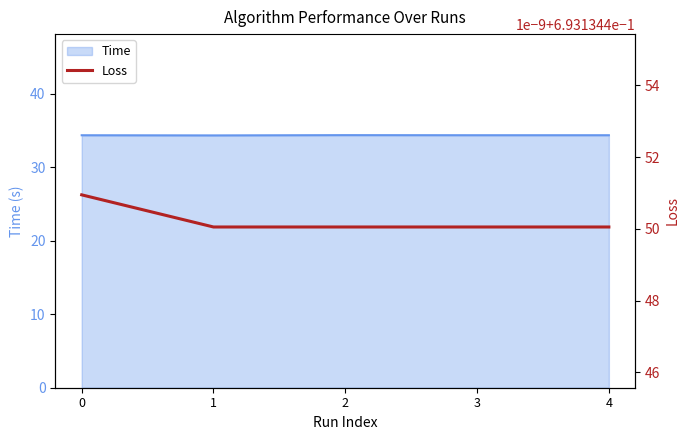

Reading right to left, extract all data points from this chart.

4=34.4	3=34.4	2=34.4	1=34.3	0=34.4